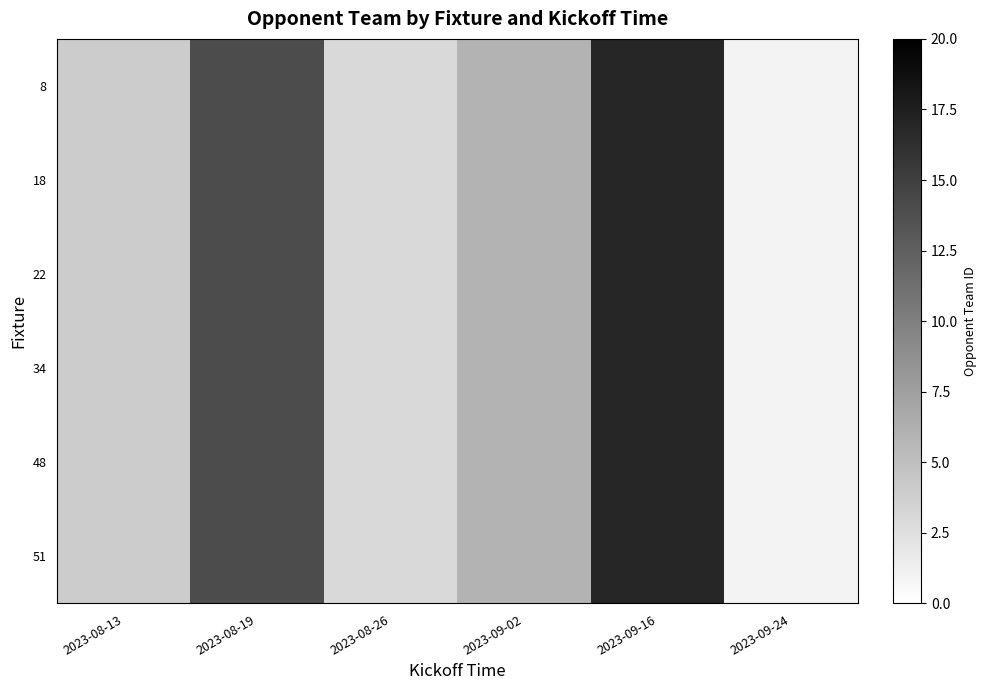

What is the total value across all series at 2023-09-02?

36